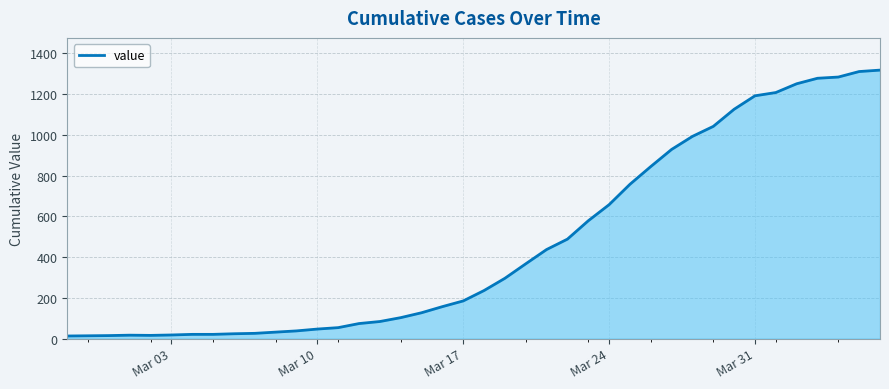

What is the maximum value shown in the chart?

1317